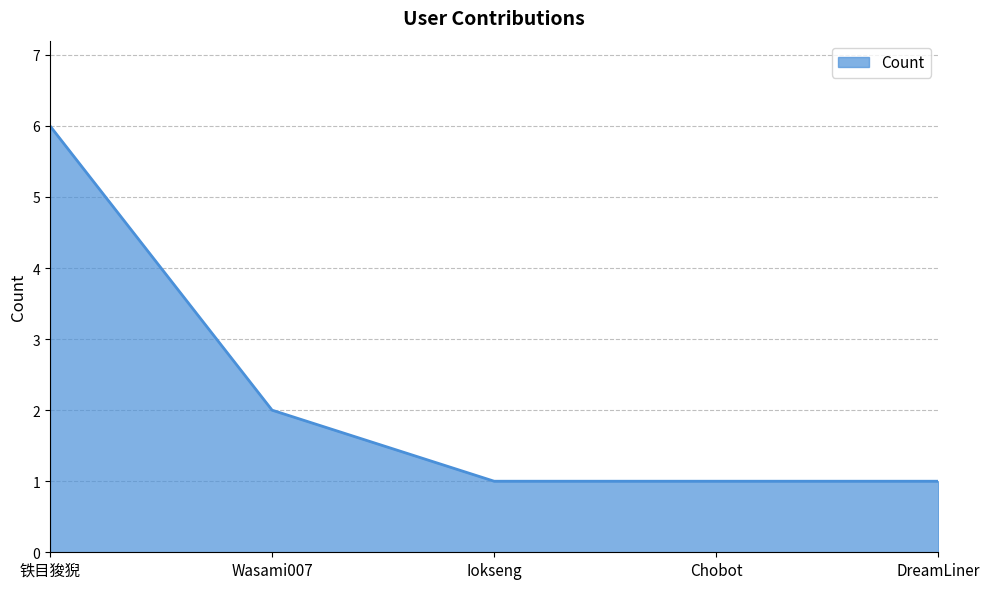

At which category does the chart reach its peak across all series?

铁目狻猊